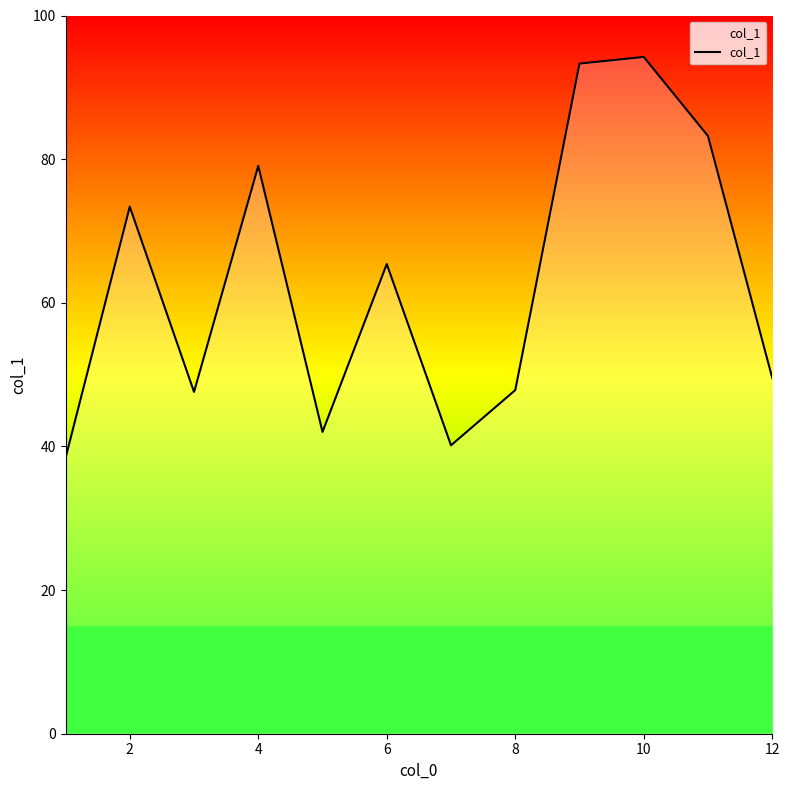

What is the greatest value displayed?

94.2